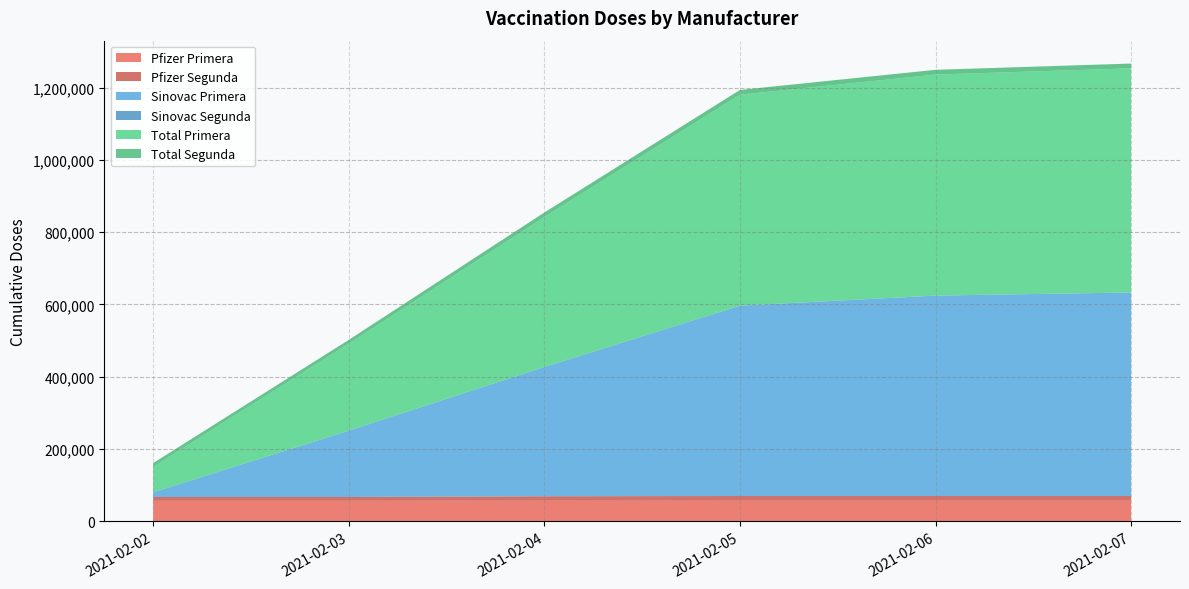

Reading left to right, what are all the values shown in this chart?

Pfizer Primera: 2021-02-02=57040	2021-02-03=57040	2021-02-04=57060	2021-02-05=57078	2021-02-06=57078	2021-02-07=57078
Pfizer Segunda: 2021-02-02=10418	2021-02-03=10418	2021-02-04=12526	2021-02-05=13196	2021-02-06=13201	2021-02-07=13203
Sinovac Primera: 2021-02-02=13185	2021-02-03=183570	2021-02-04=357594	2021-02-05=526412	2021-02-06=554264	2021-02-07=562902
Sinovac Segunda: 2021-02-02=0	2021-02-03=0	2021-02-04=0	2021-02-05=0	2021-02-06=0	2021-02-07=0
Total Primera: 2021-02-02=70225	2021-02-03=240610	2021-02-04=414654	2021-02-05=583490	2021-02-06=611342	2021-02-07=619980
Total Segunda: 2021-02-02=10418	2021-02-03=10418	2021-02-04=12526	2021-02-05=13196	2021-02-06=13201	2021-02-07=13203